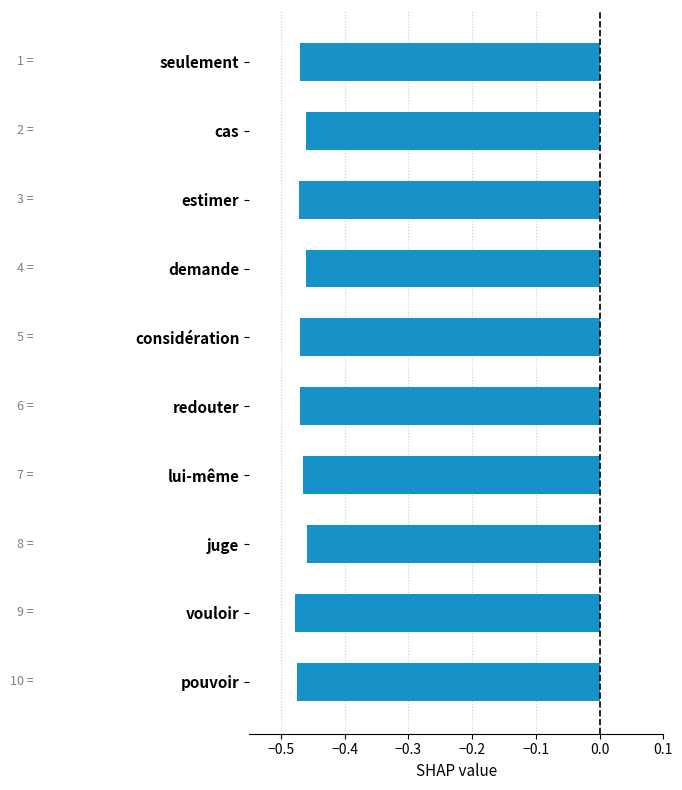

Which has a higher value, estimer or vouloir?

estimer